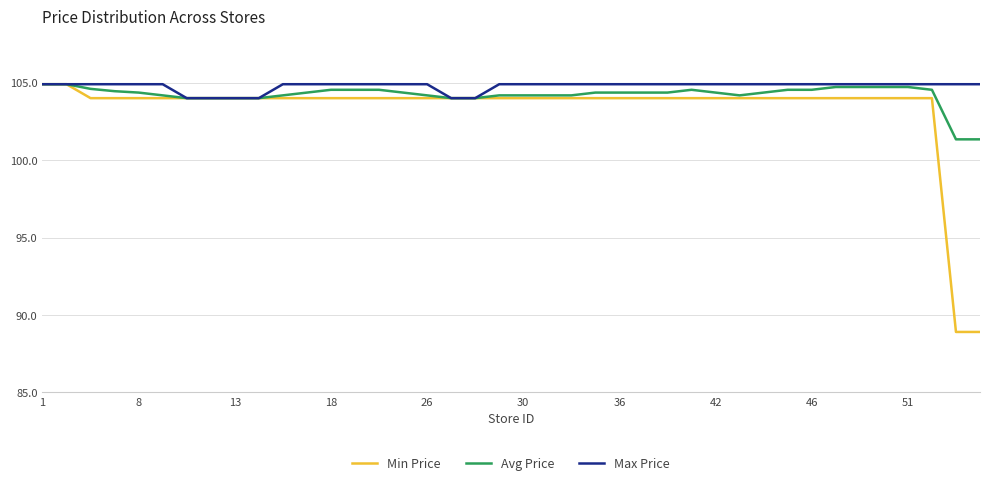

How many series are shown in this chart?

3